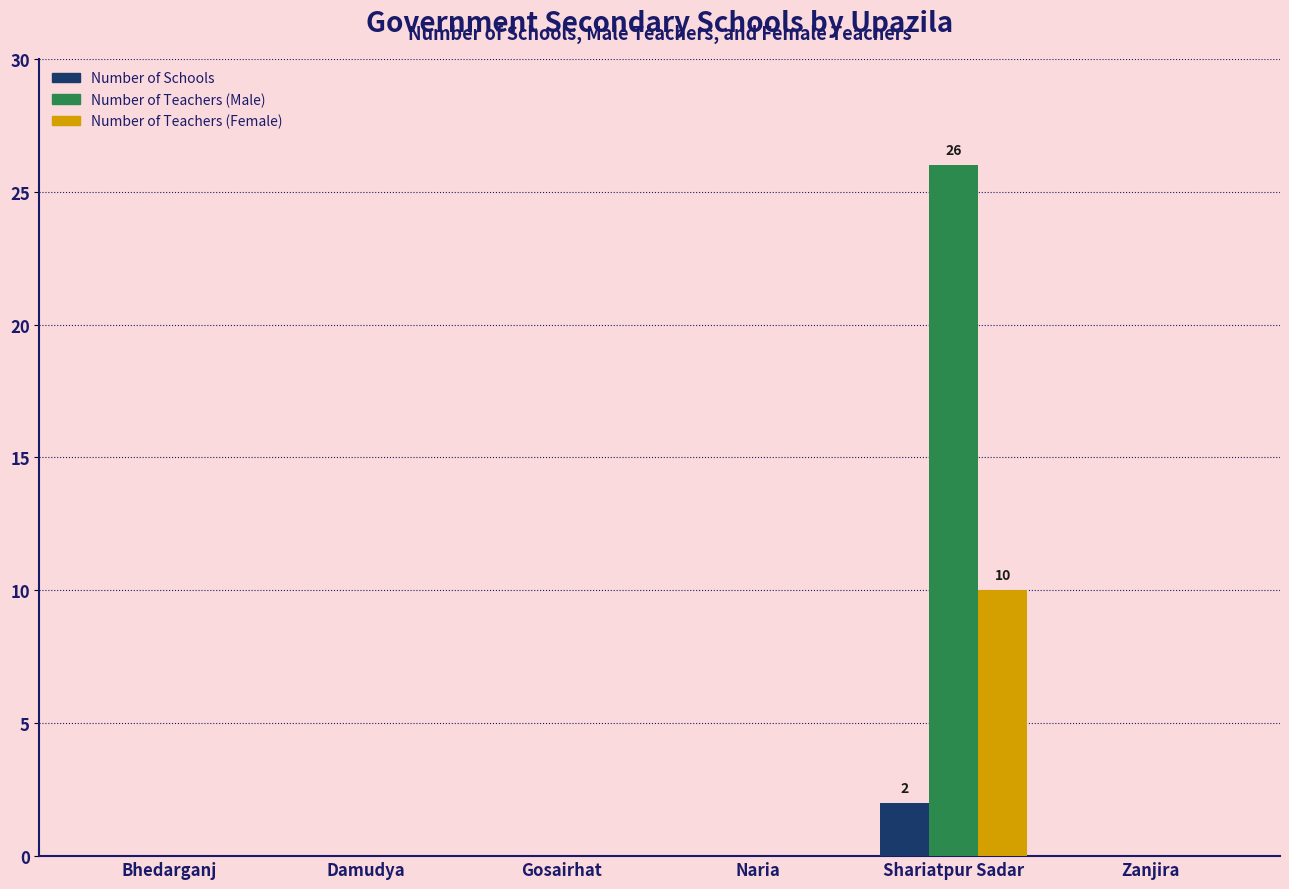

At which label does Number of Teachers (Female) reach its peak?

Shariatpur Sadar